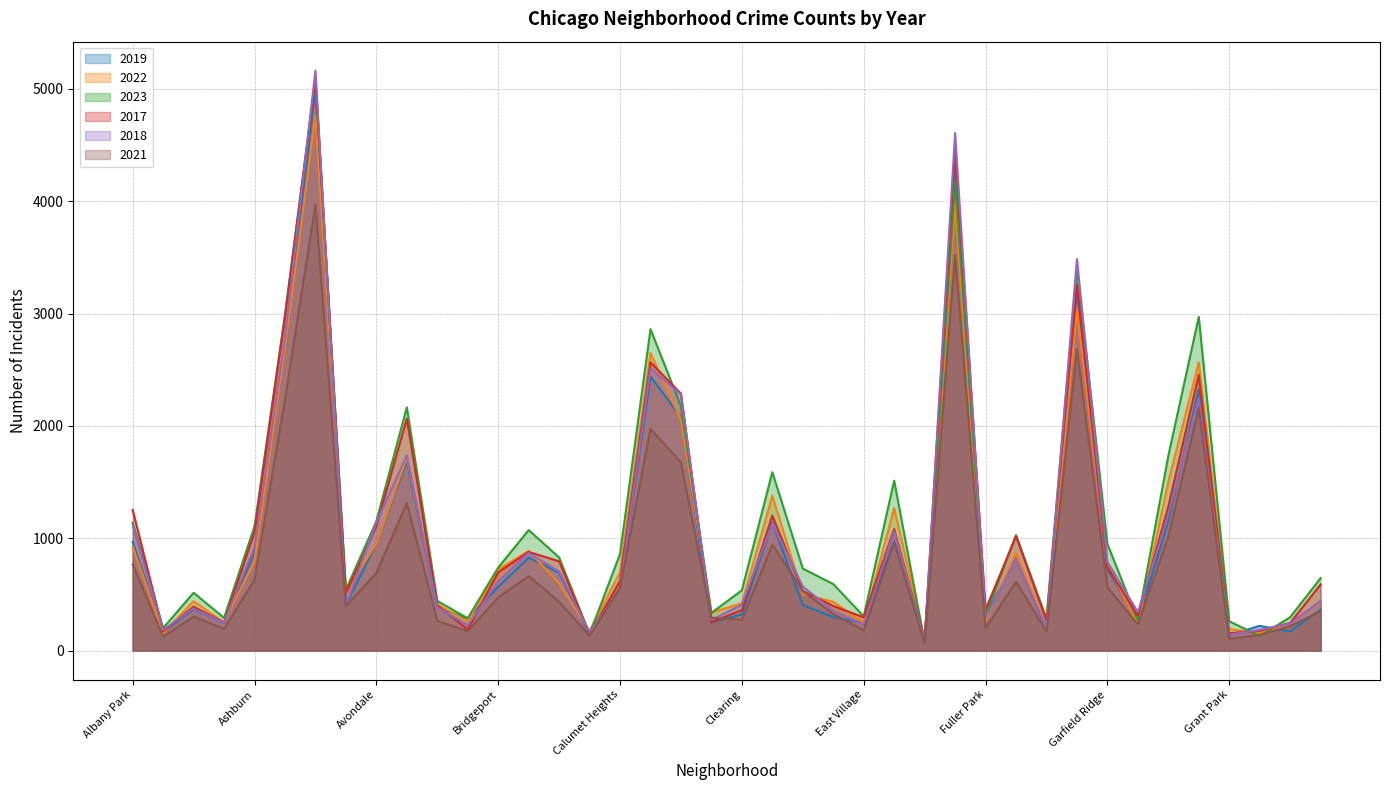

Which series has the widest spread of values?

2018